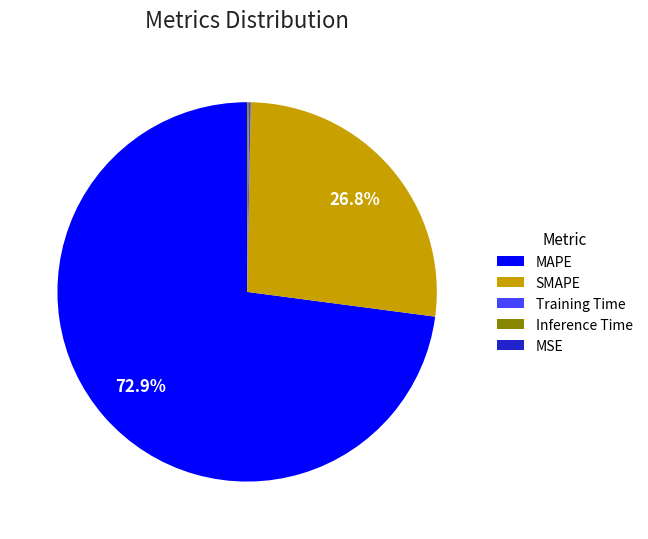

Is there any slice that represents more than half of the pie?

Yes